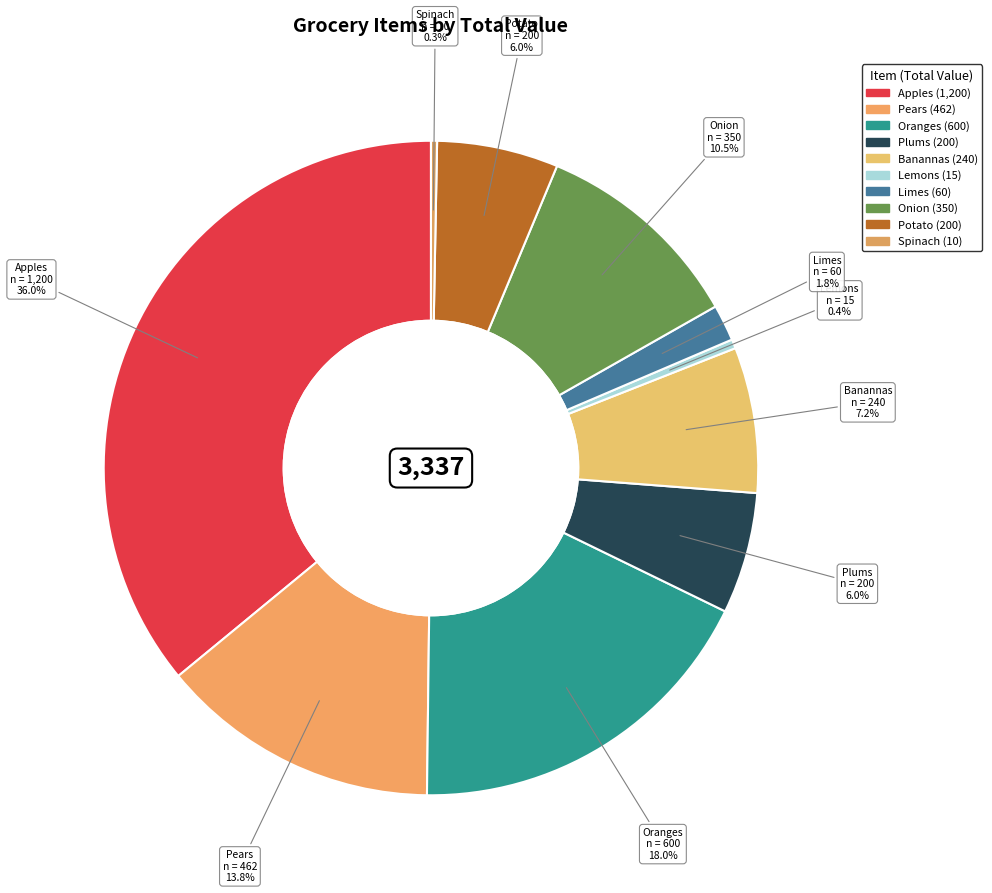

Which category has the biggest portion of the pie?

Apples